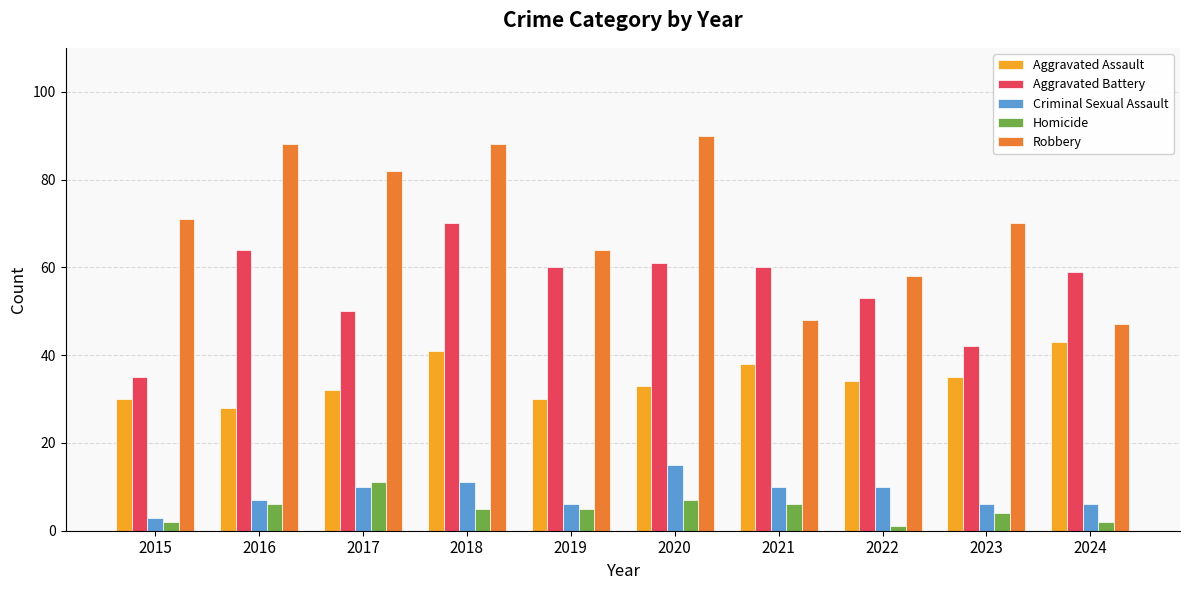

What is the minimum value for Robbery?

47